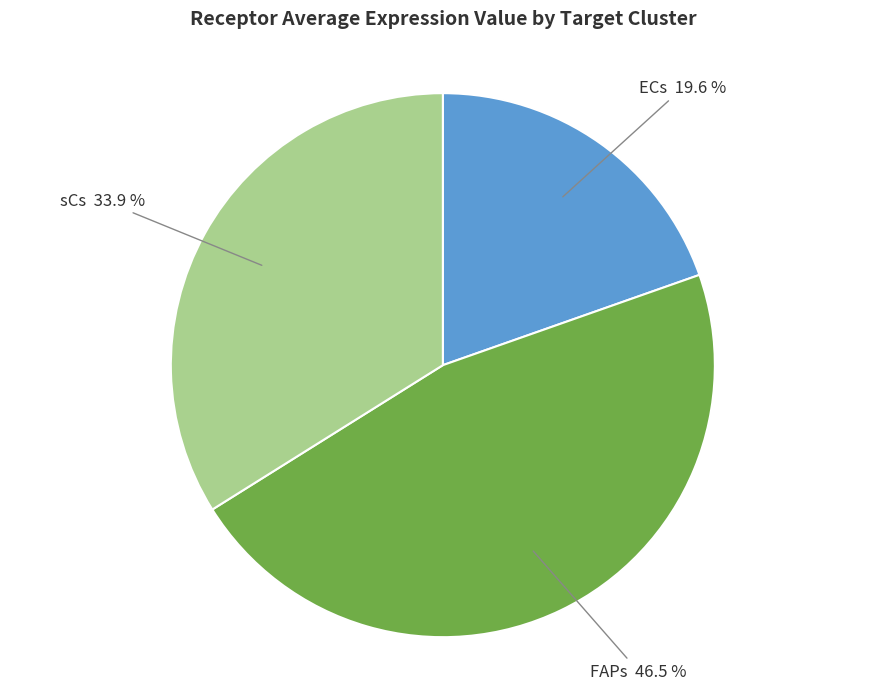

Is ECs the majority of the pie?

No